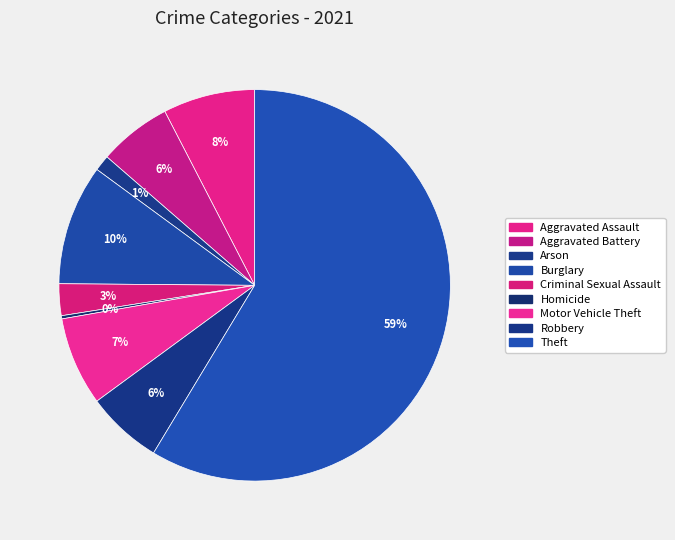

True or false: Burglary accounts for 10% of the total.

True